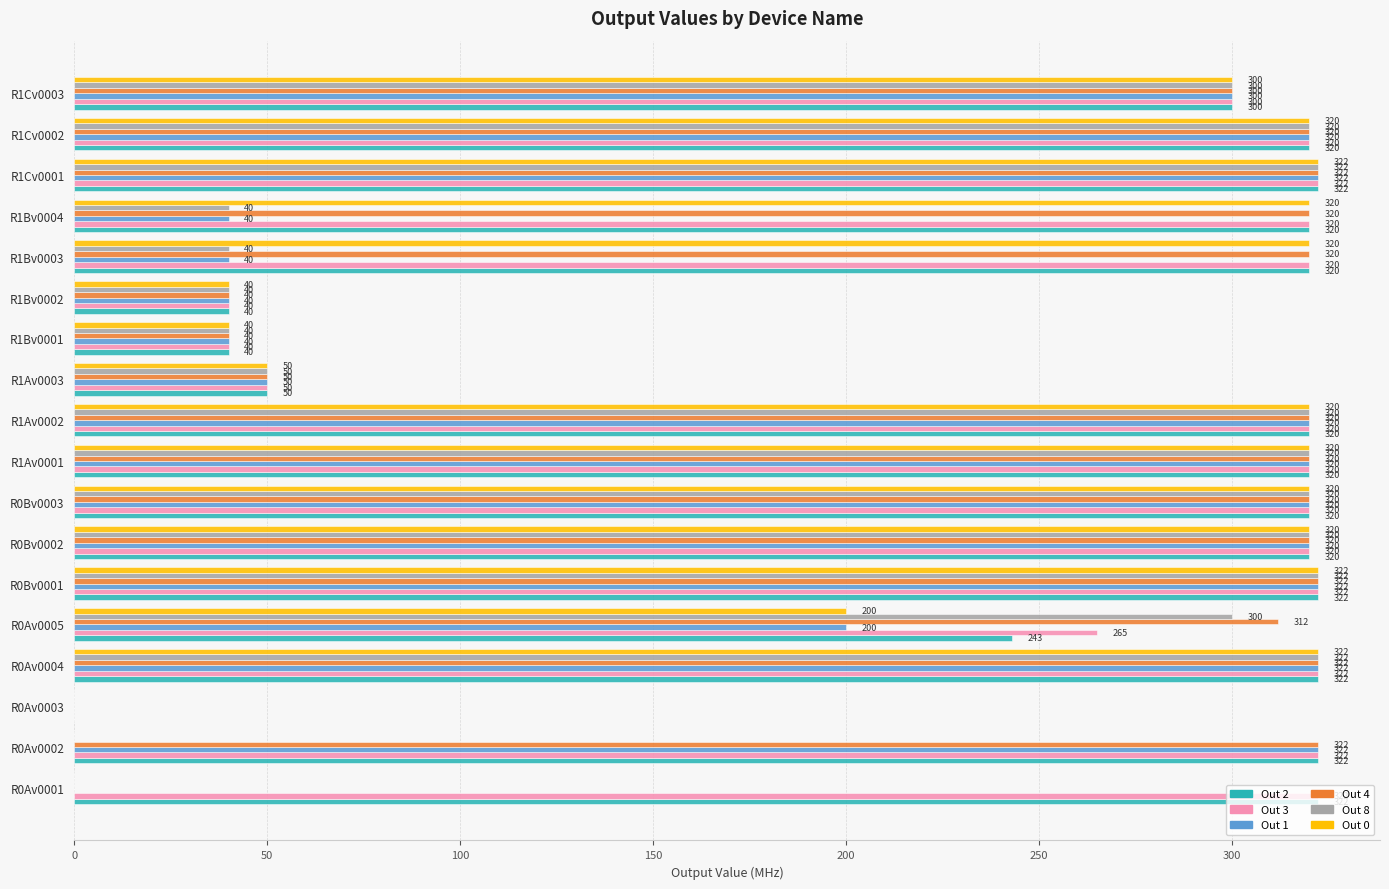

What is the total value across all series at R1Bv0004?

1360.0